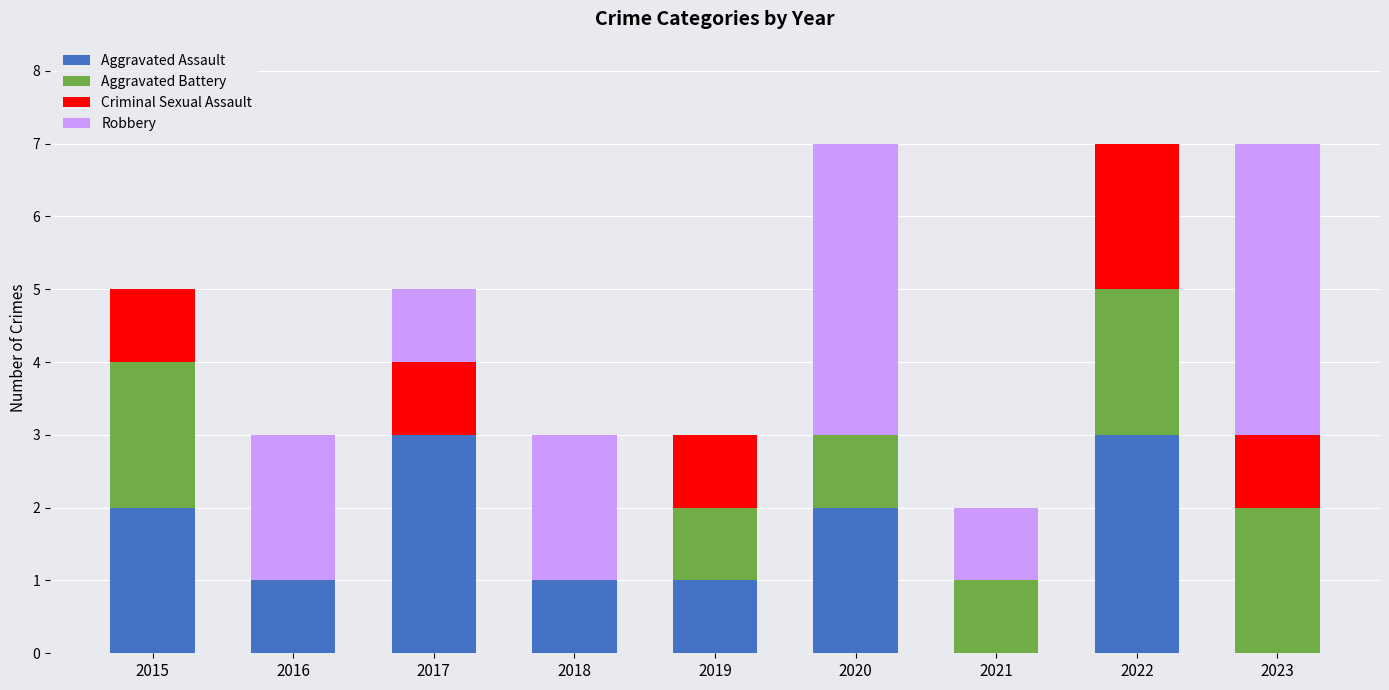

Are the bars horizontal?

No